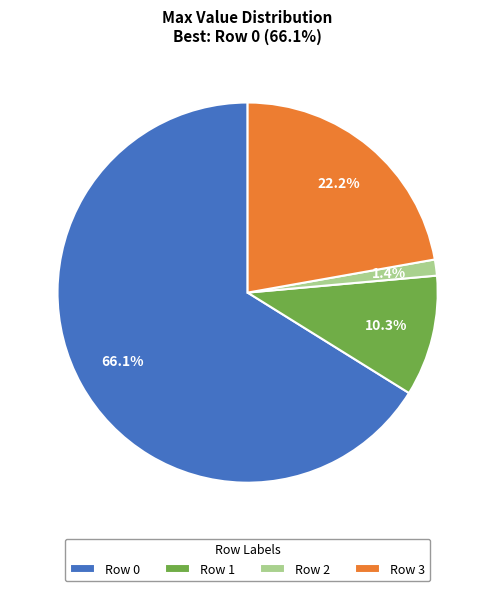

To the nearest percent, what is the average slice percentage?

25%